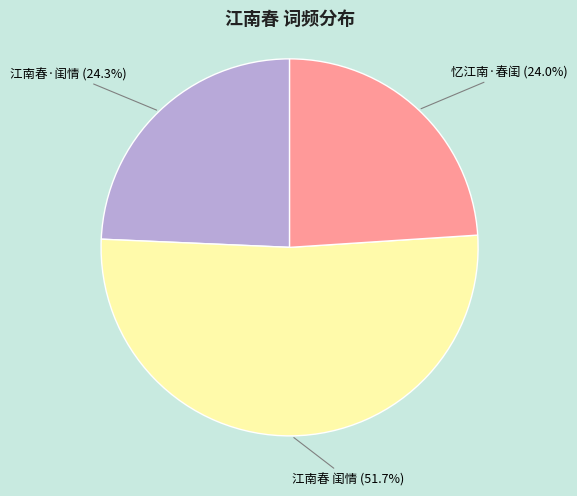

To the nearest percent, what is the average slice percentage?

33%